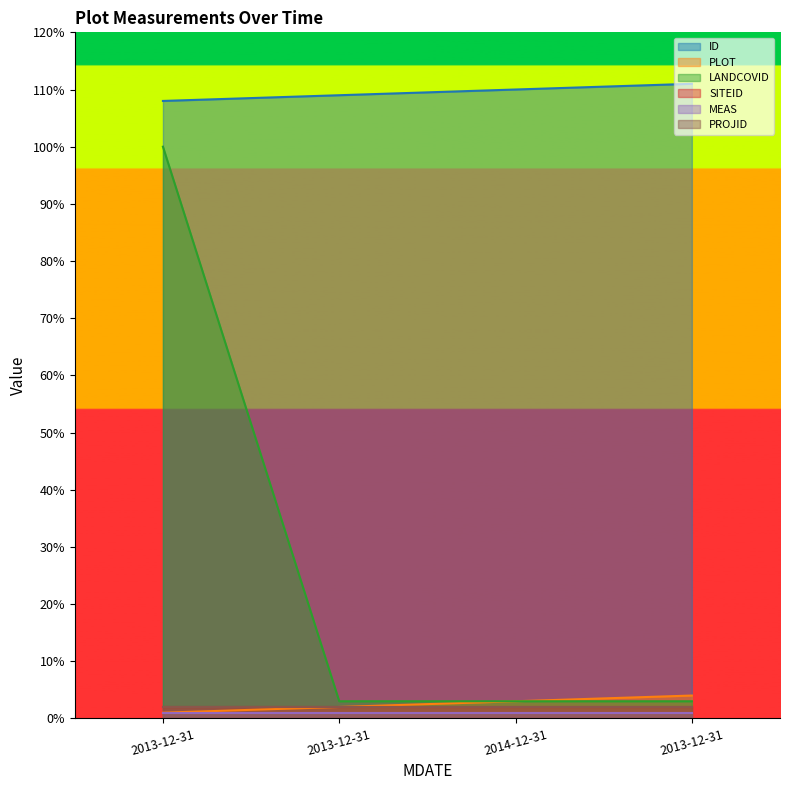

Which category has the lowest value in the PLOT series?

2013-12-31